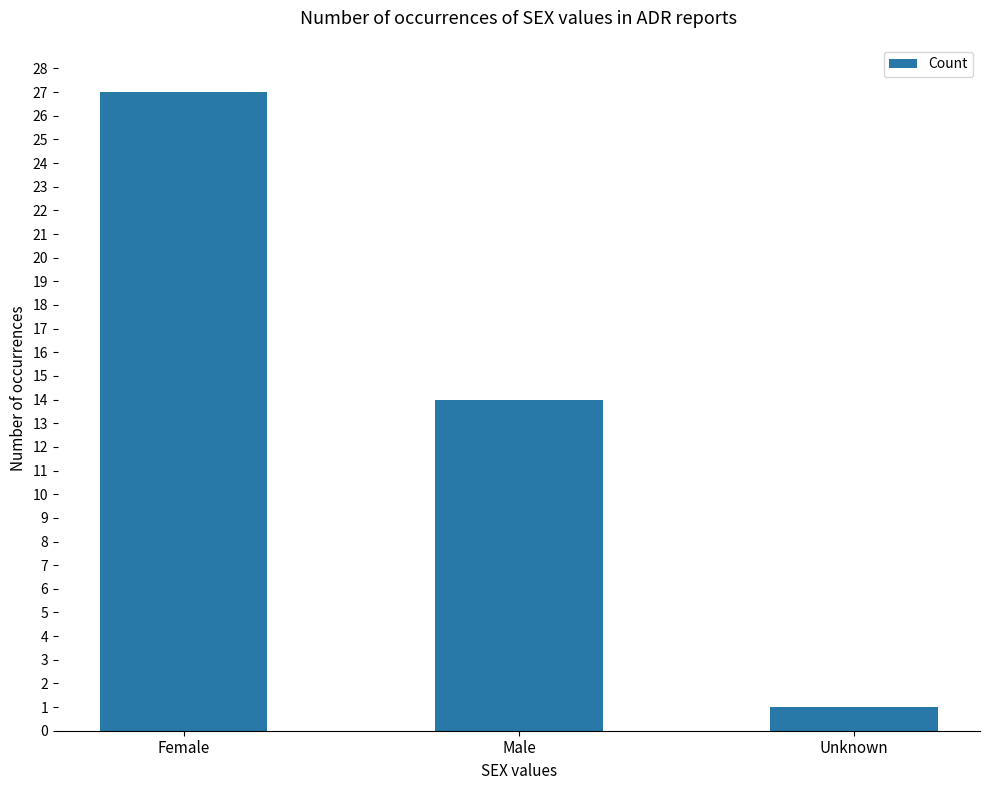

Reading left to right, extract all data points from this chart.

27	14	1